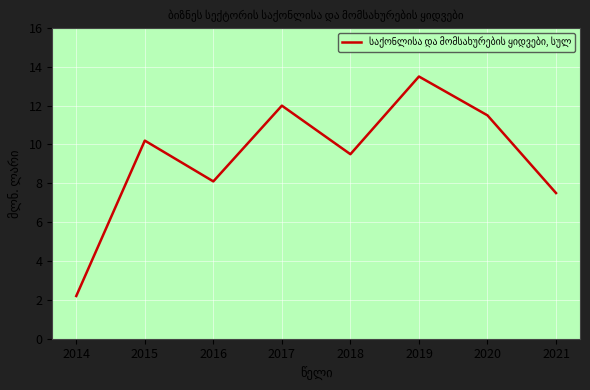

Count the number of values greater than 10.

4